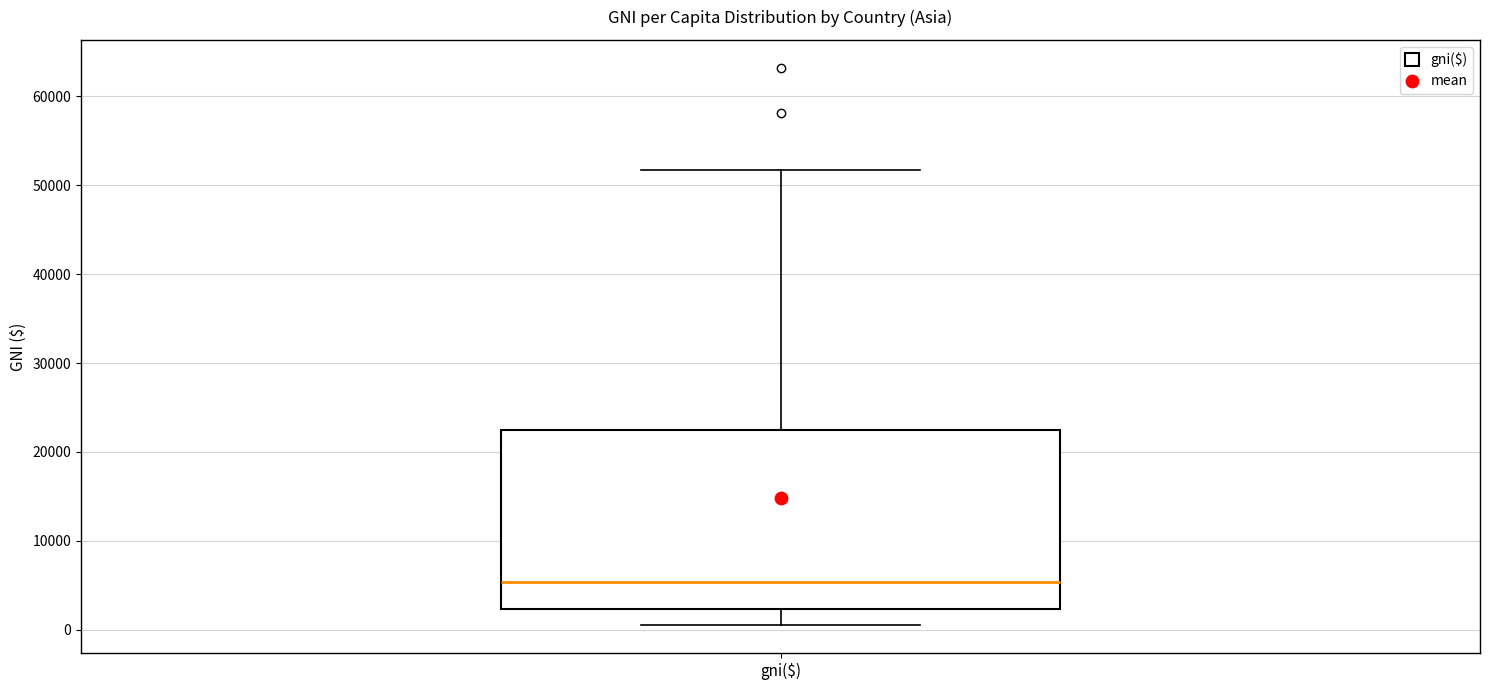

Transcribe this box plot: give where the median line is, the range the box spans, and where the two whiskers end, as read against the y-axis. The values are not printed on the chart, so give them approximately, as read against the axis.

median 5000, box 2000 to 22000, whiskers 1000 to 52000